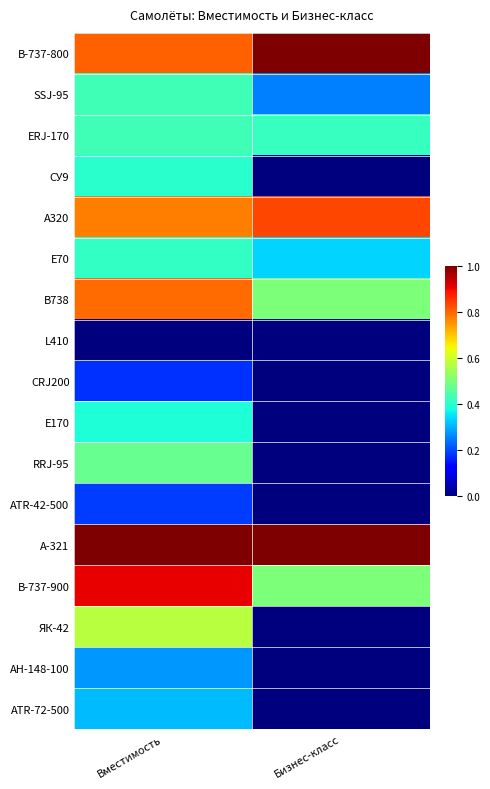

At how many categories does at least one series exceed 0?

2